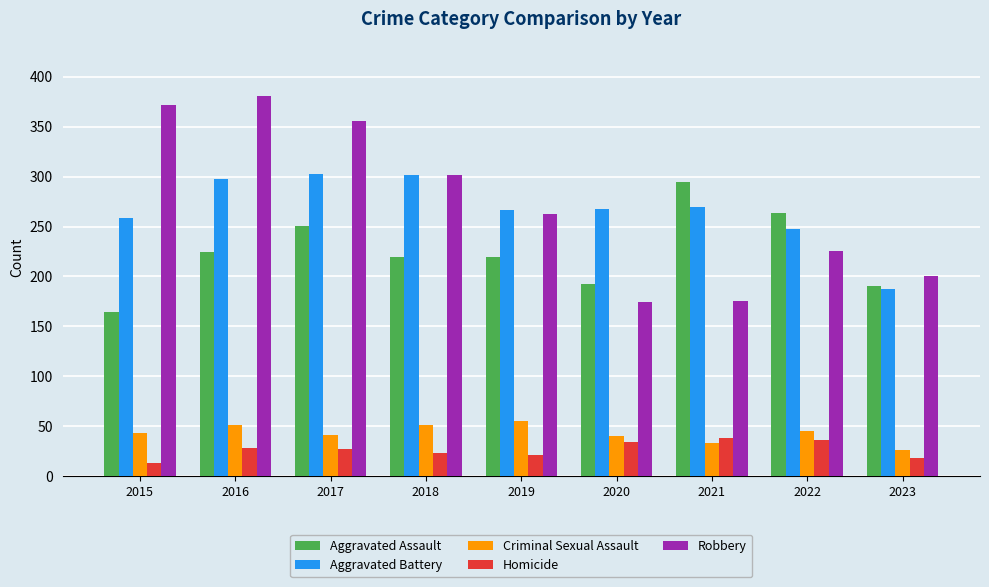

Which category has the lowest value across all series?

2015